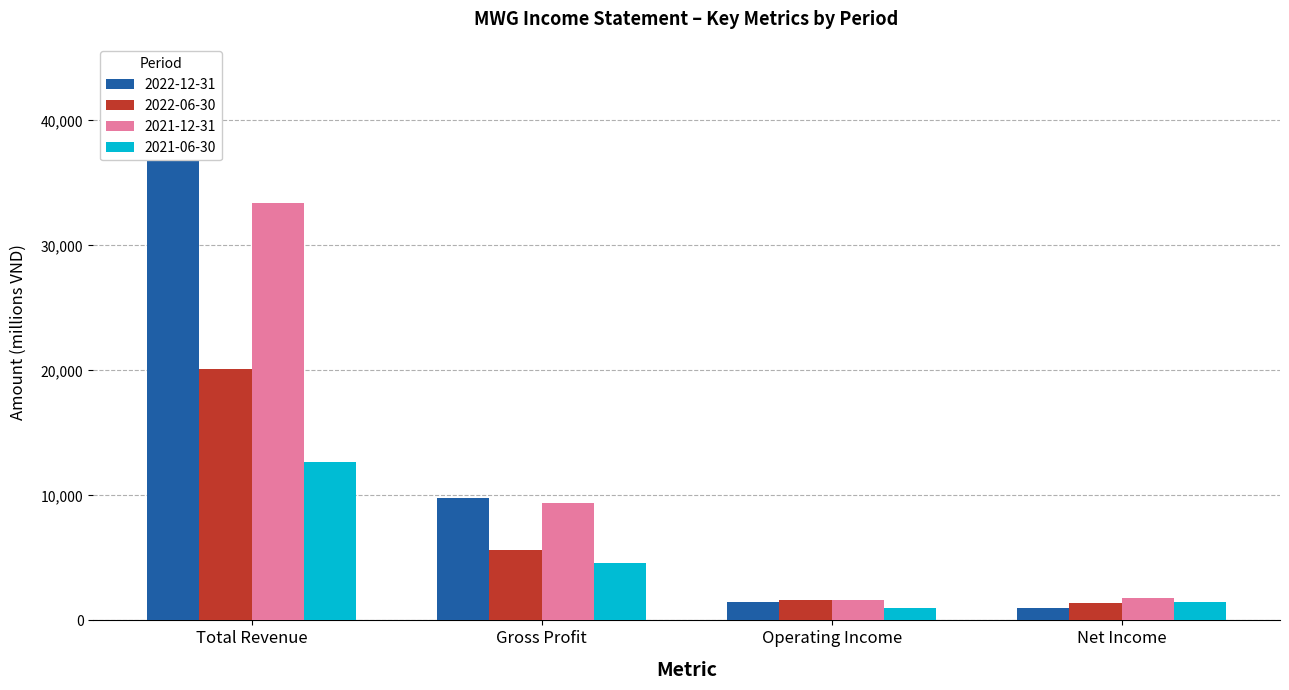

What is the spread (max minus min) of values at Gross Profit?

5200